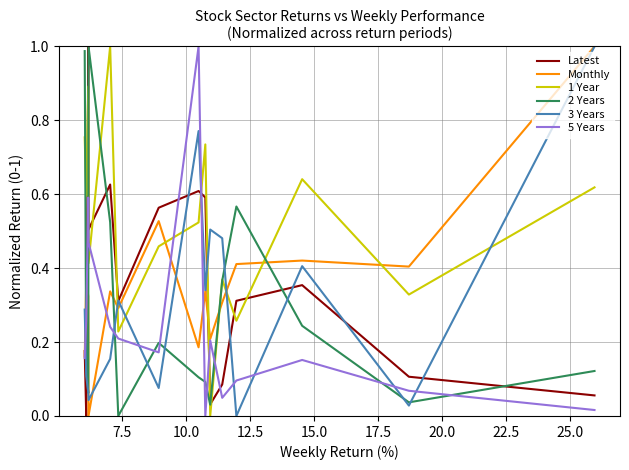

Count the number of categories in the chart.

15